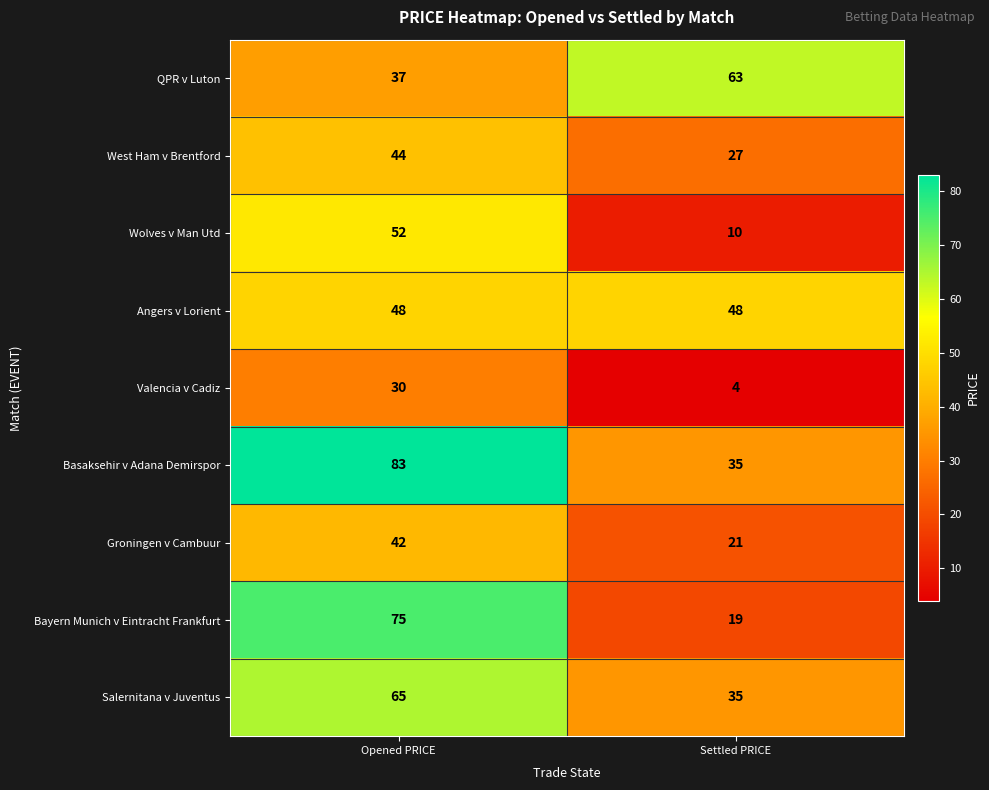

Which category has the lowest value in the Groningen v Cambuur series?

Settled PRICE